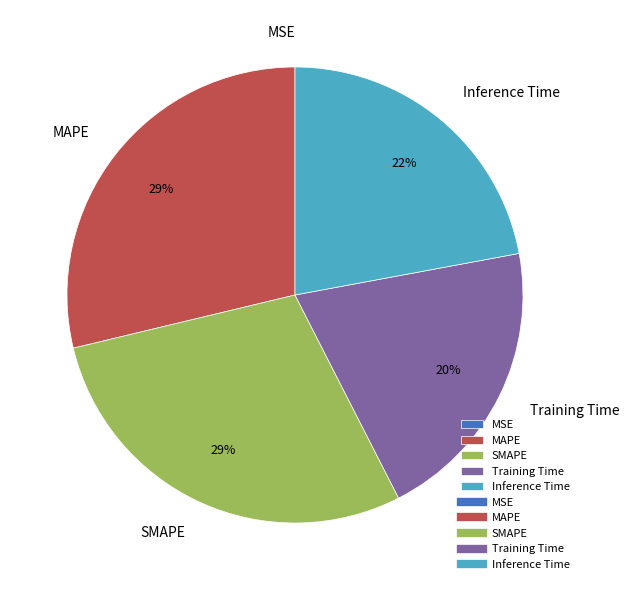

To the nearest percent, what is the difference between the largest and smallest slice percentages?

29%